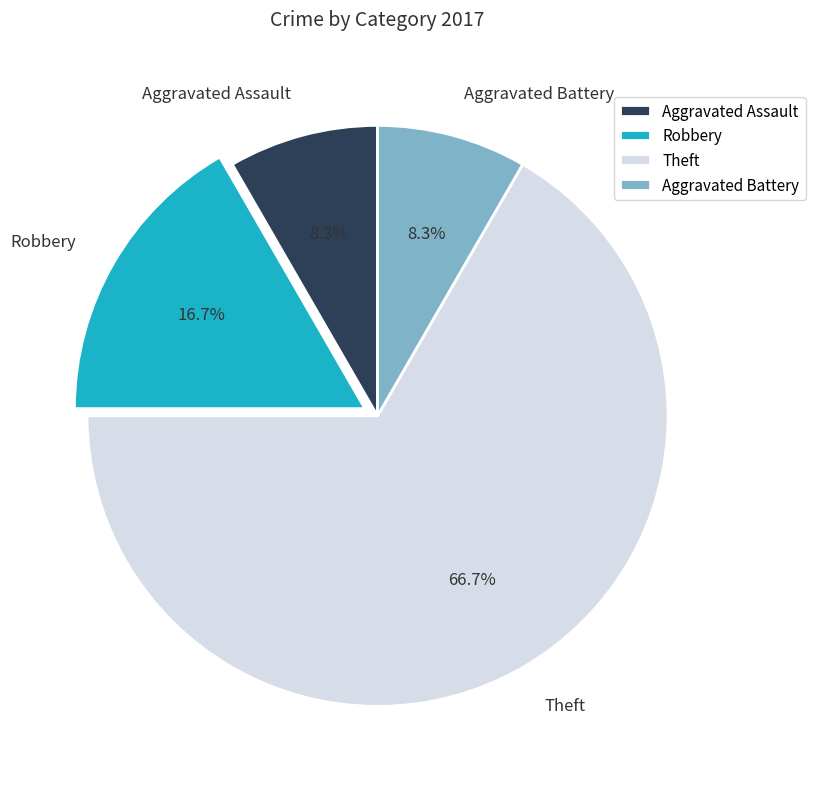

The Theft slice represents 74% of the pie. True or false?

False